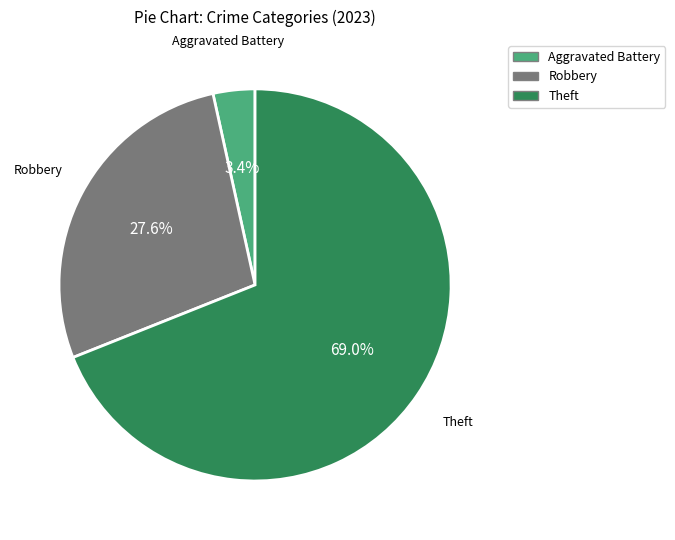

Is there any slice that represents more than half of the pie?

Yes